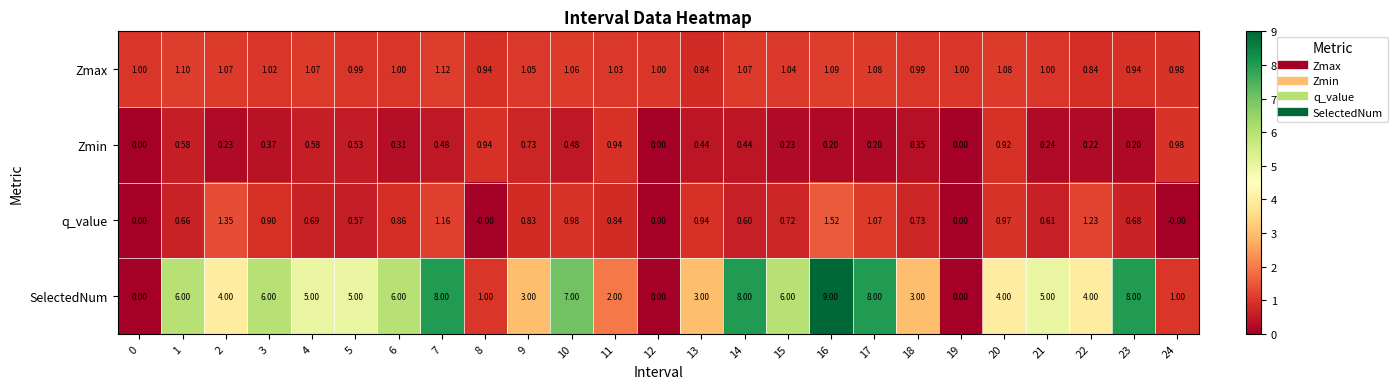

Which category has the highest value across all series?

16